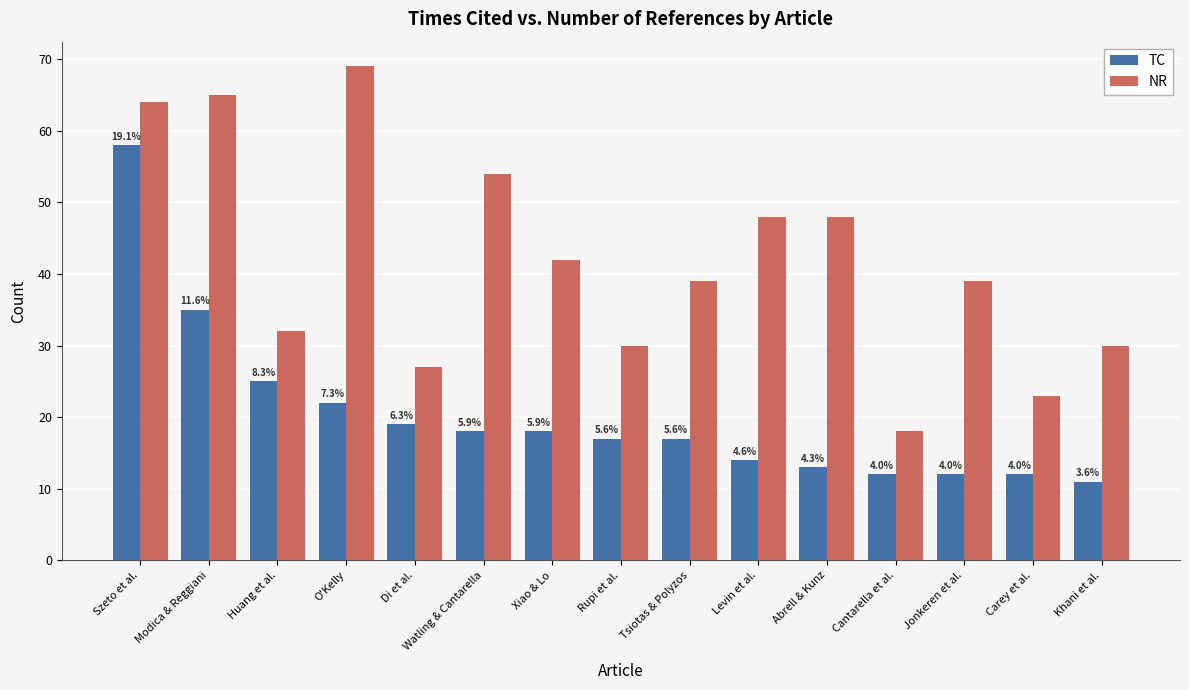

Reading left to right, extract all data points from this chart.

TC: 58	35	25	22	19	18	18	17	17	14	13	12	12	12	11
NR: 64	65	32	69	27	54	42	30	39	48	48	18	39	23	30